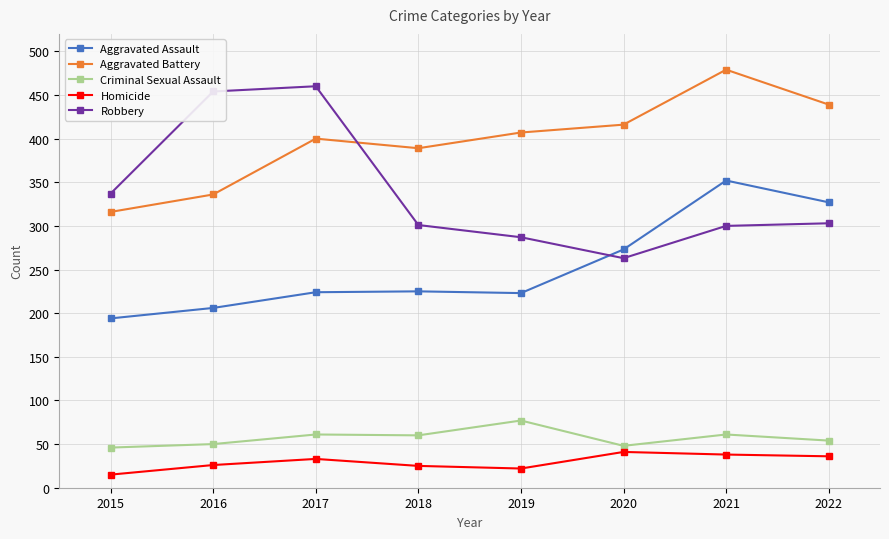

Which series changed the most between 2018 and 2020?

Aggravated Assault